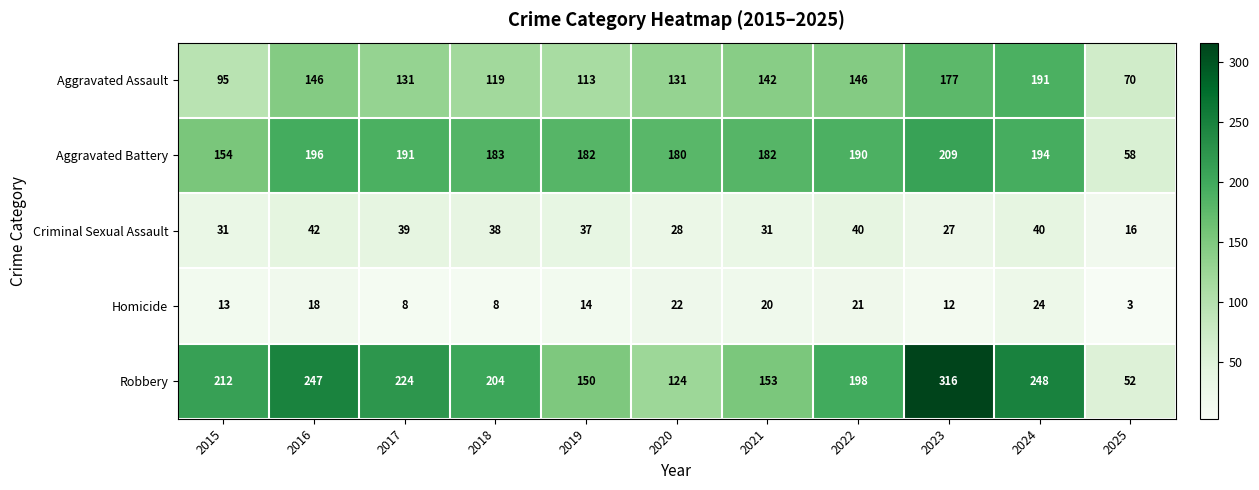

The Criminal Sexual Assault series shows 37 at 2019. True or false?

True